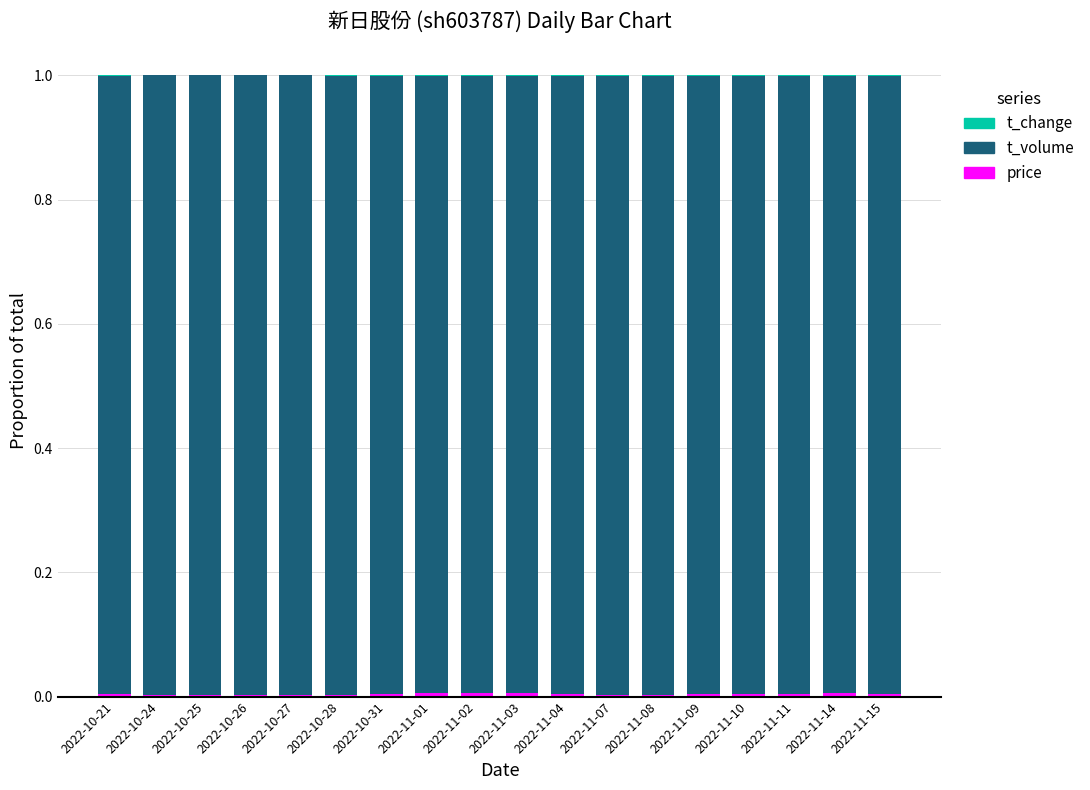

What is the total value across all series at 2022-11-01?

1.0